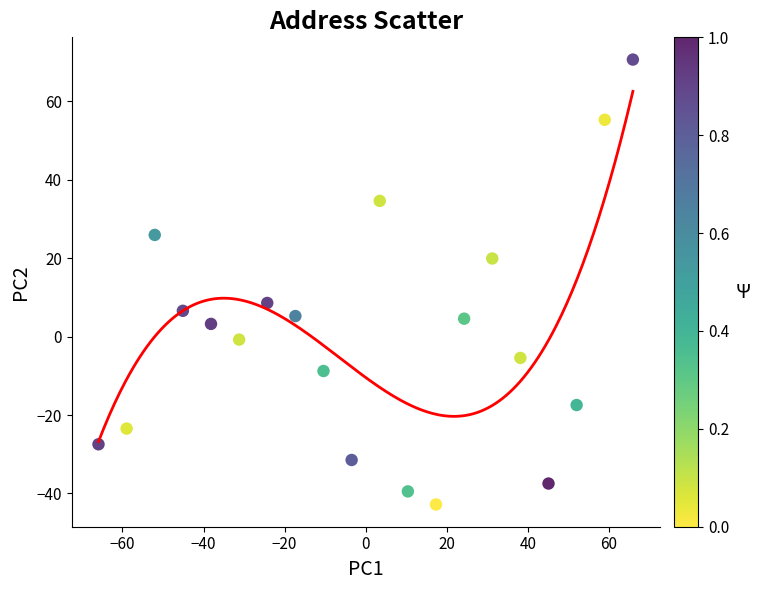

What is the range of X values (max minus min)?

131.8